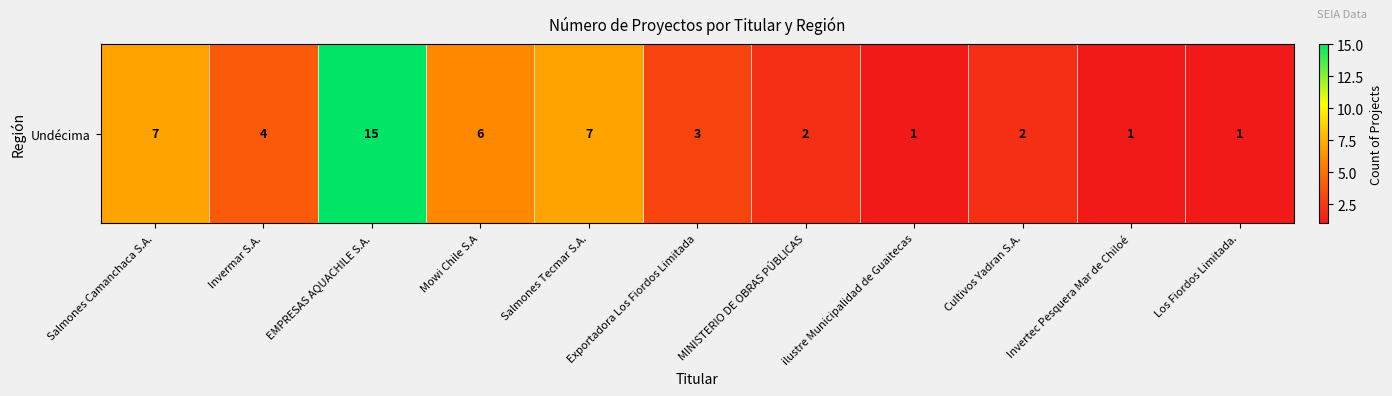

What is the smallest value displayed?

1